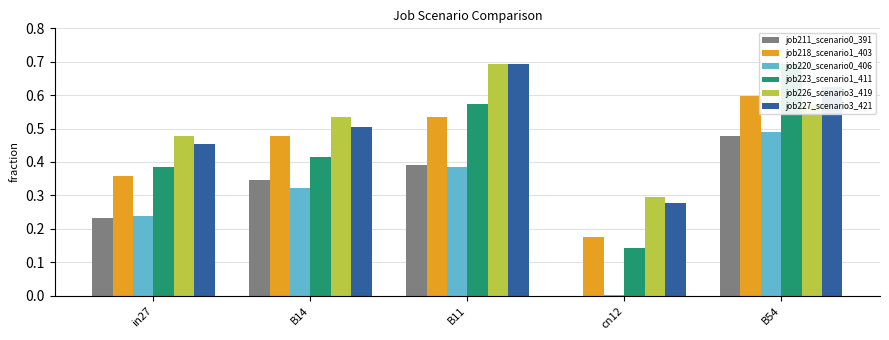

Reading left to right, what are all the values shown in this chart?

job211_scenario0_391: 0.2	0.3	0.4	0.0	0.5
job218_scenario1_403: 0.4	0.5	0.5	0.2	0.6
job220_scenario0_406: 0.2	0.3	0.4	0.0	0.5
job223_scenario1_411: 0.4	0.4	0.6	0.1	0.7
job226_scenario3_419: 0.5	0.5	0.7	0.3	0.6
job227_scenario3_421: 0.5	0.5	0.7	0.3	0.6